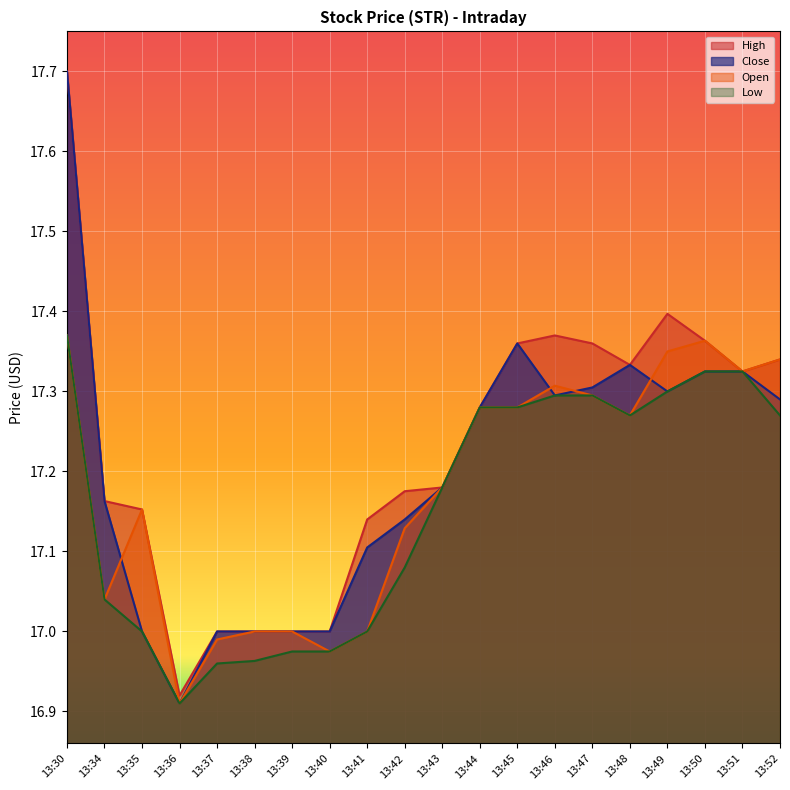

True or false: Open has a value of 17.3 at 13:45.

True